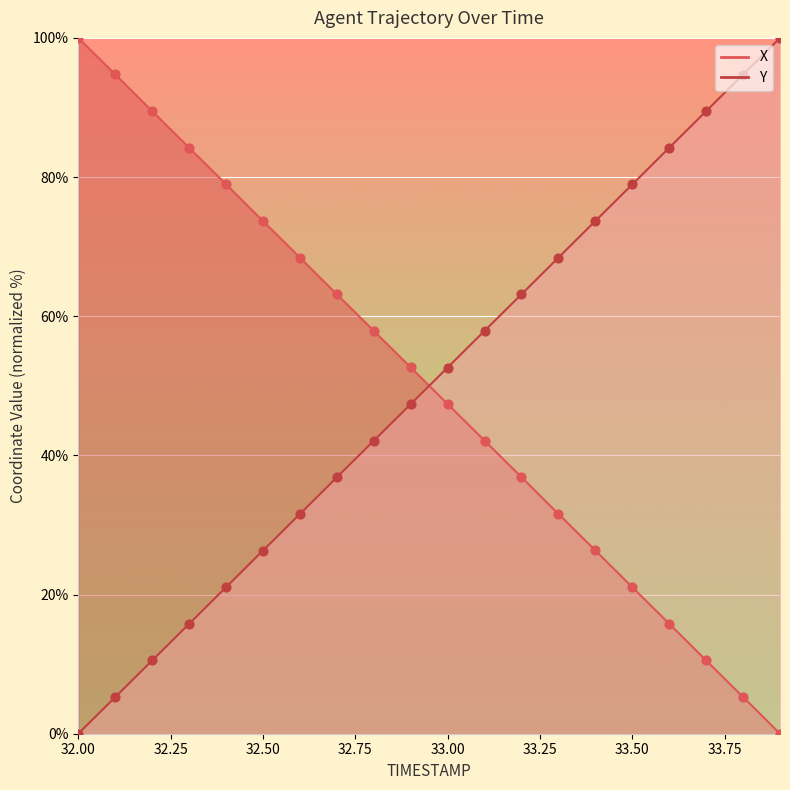

Which series contains the highest Y value?

X